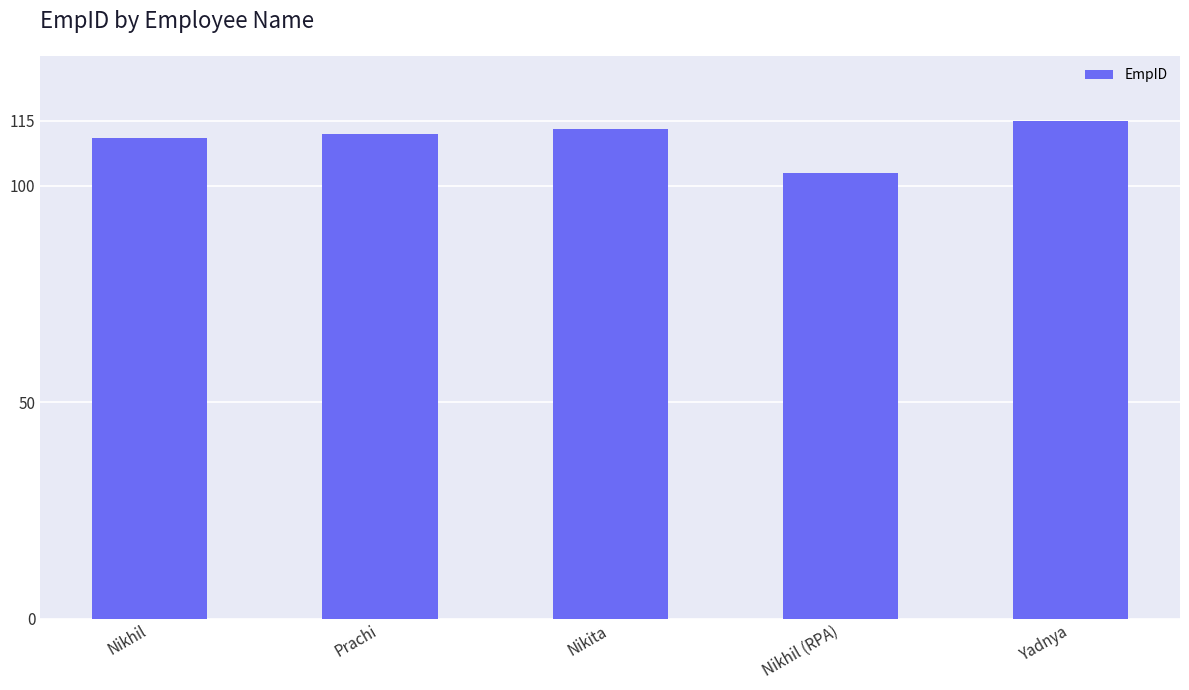

Between Yadnya and Prachi, which is larger?

Yadnya